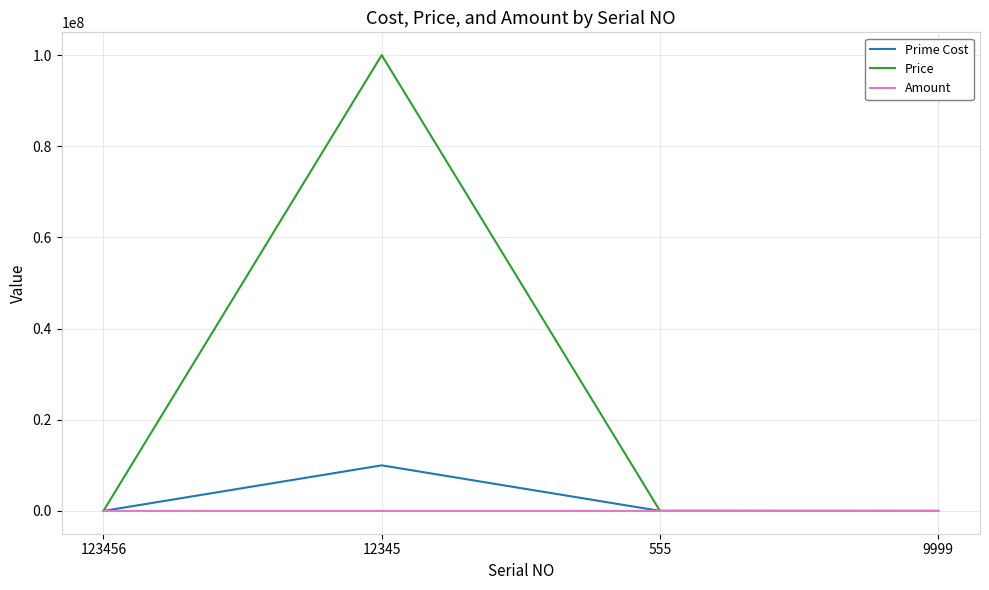

How many values in the Amount series are below 100?

1